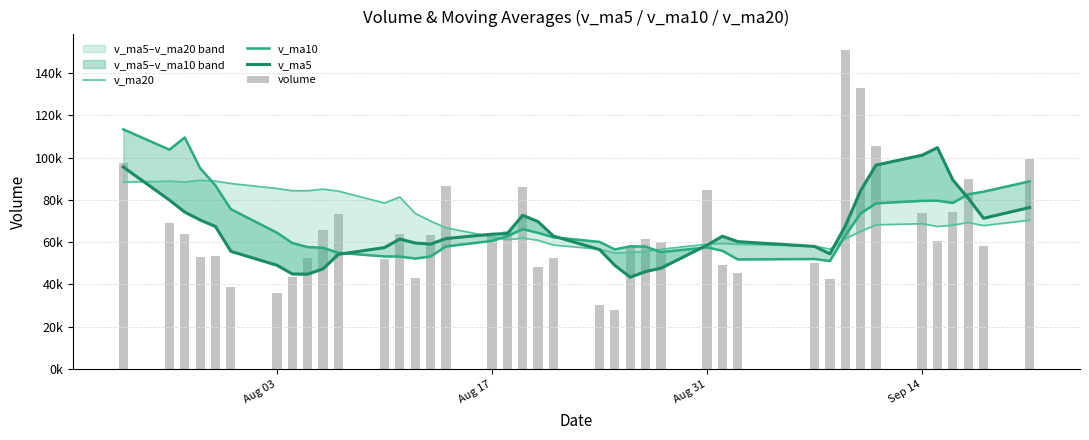

Which series has the largest total across all categories?

v_ma20